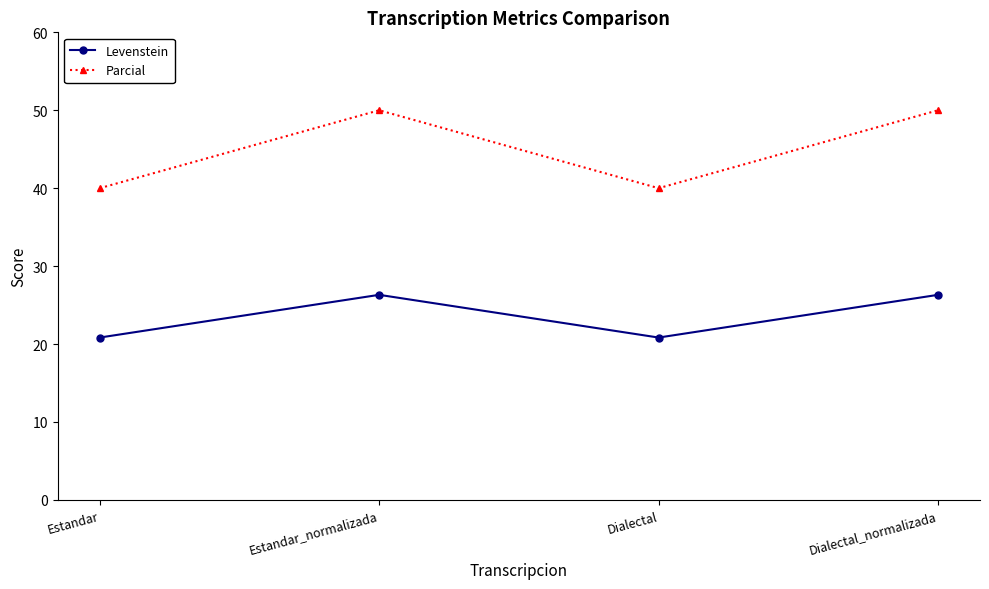

True or false: Levenstein and Parcial intersect in this chart.

False